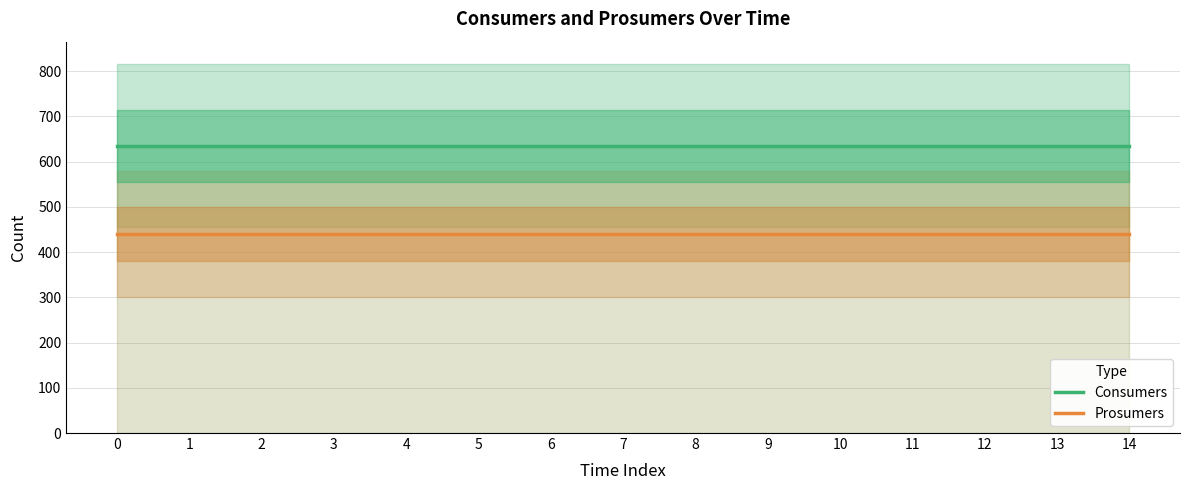

True or false: Prosumers and Consumers cross at least once.

False